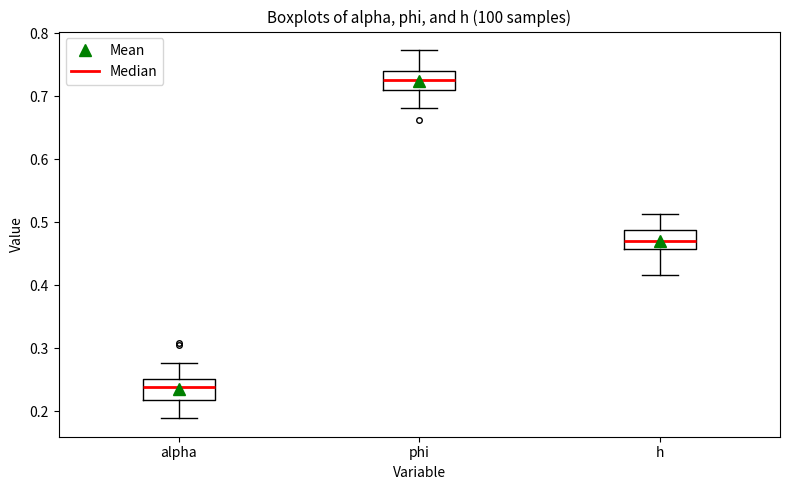

Where is the lower edge of the box for phi on the y-axis? The values are not printed on the chart, so give them approximately, as read against the axis.

0.71